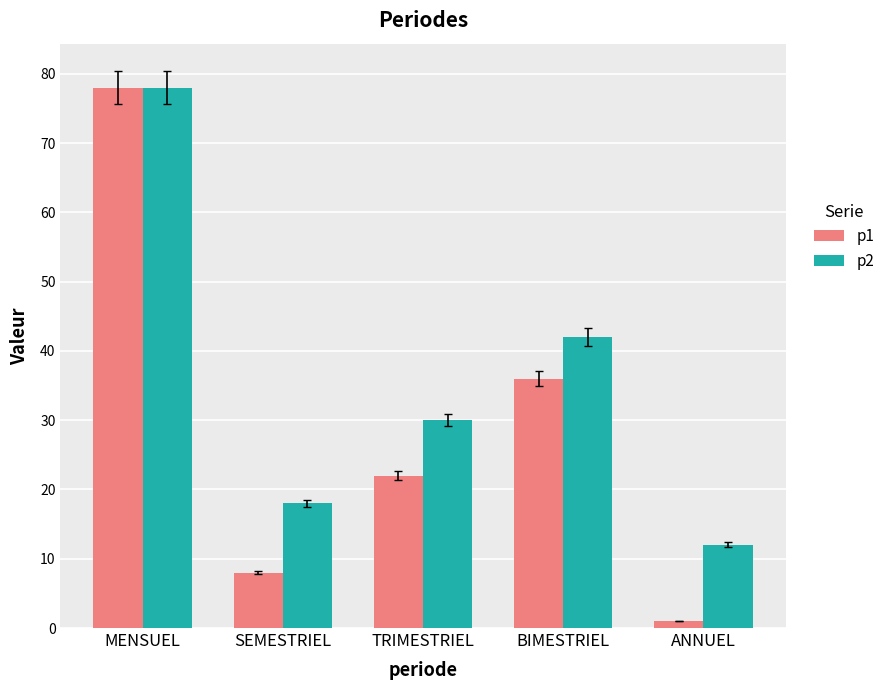

The value of p1 at TRIMESTRIEL is 22. True or false?

True